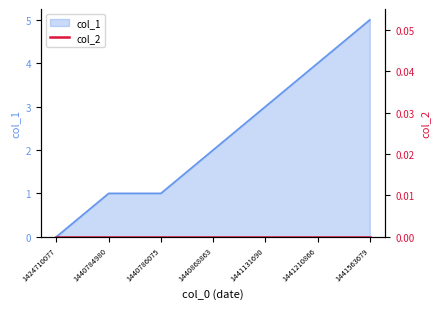

Reading left to right, list all the values displayed in this chart.

0	1	1	2	3	4	5